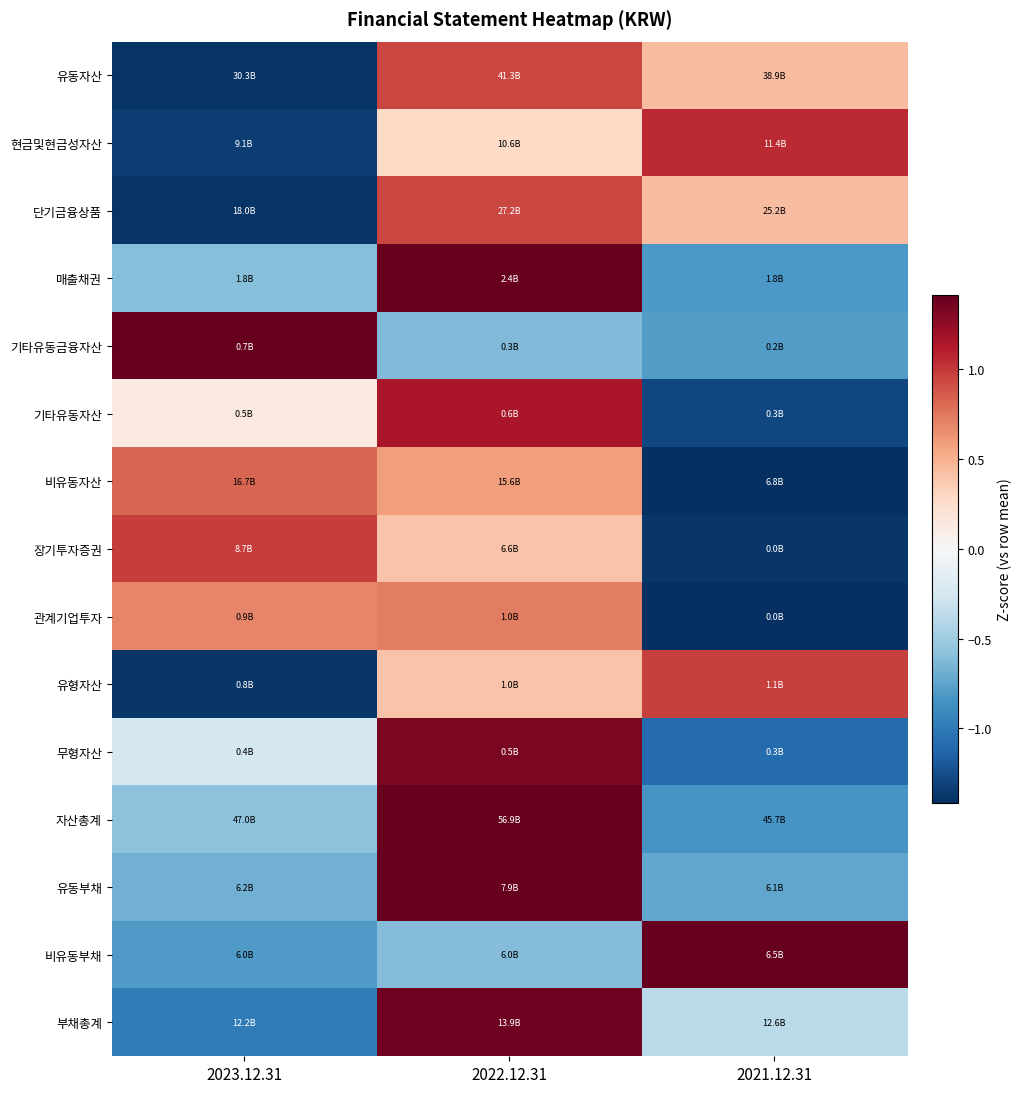

How many categories are shown in the chart?

3